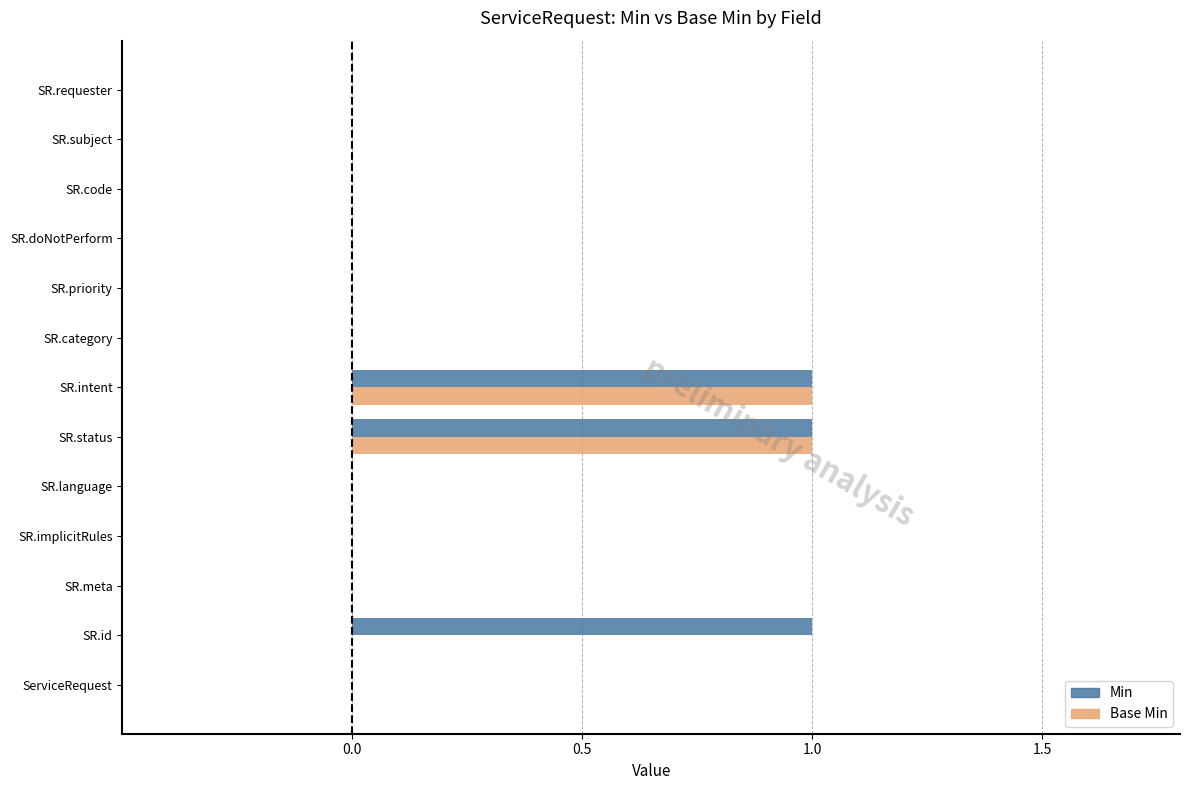

What is the sum of all Min values?

3